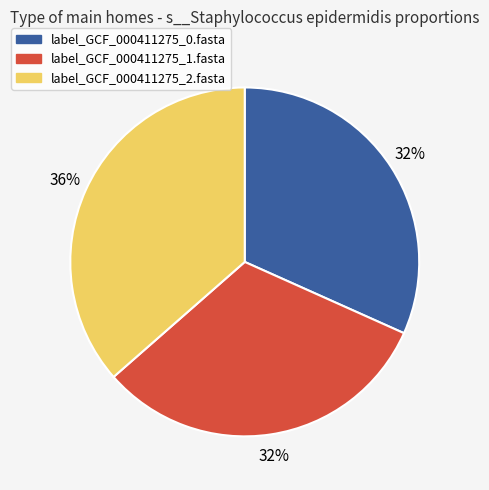

To the nearest percent, what portion does label_GCF_000411275_1.fasta represent?

32%